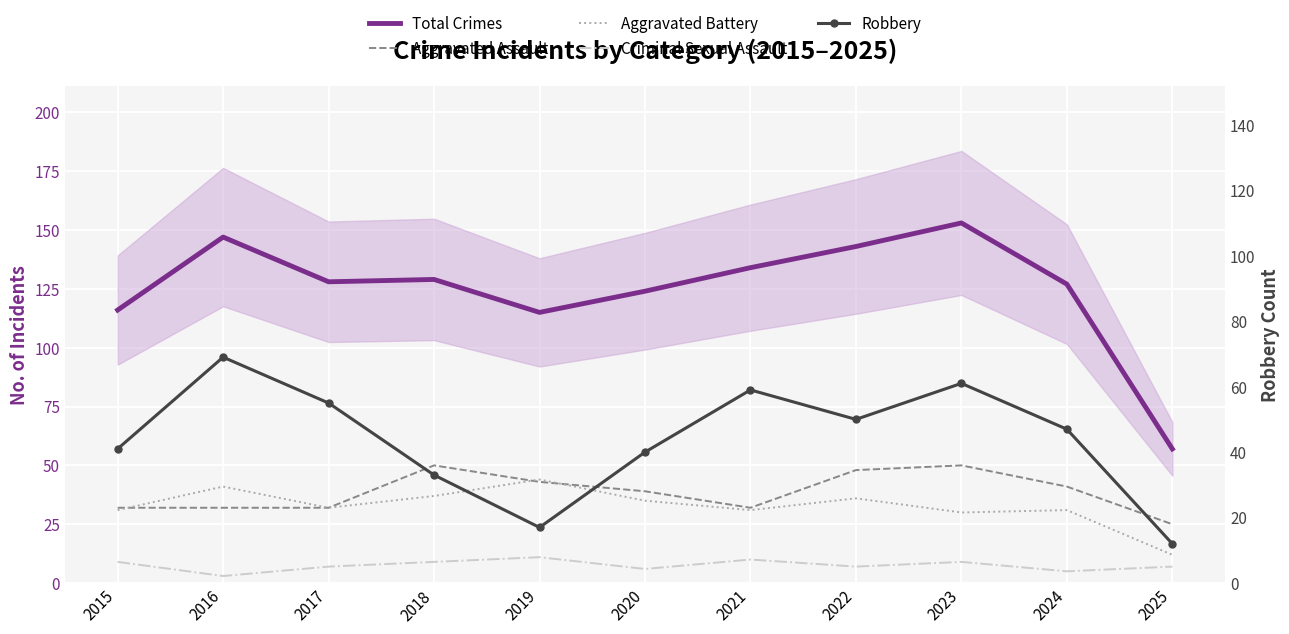

At 2021, list the series in order from largest to smallest.

Total Crimes, Robbery, Aggravated Assault, Aggravated Battery, Criminal Sexual Assault